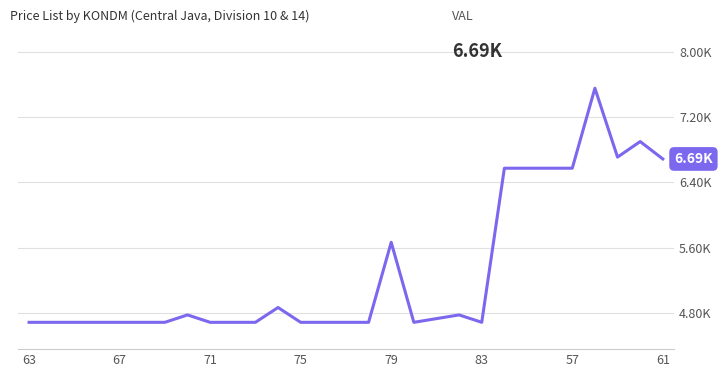

Which category has the lowest value across all series?

63